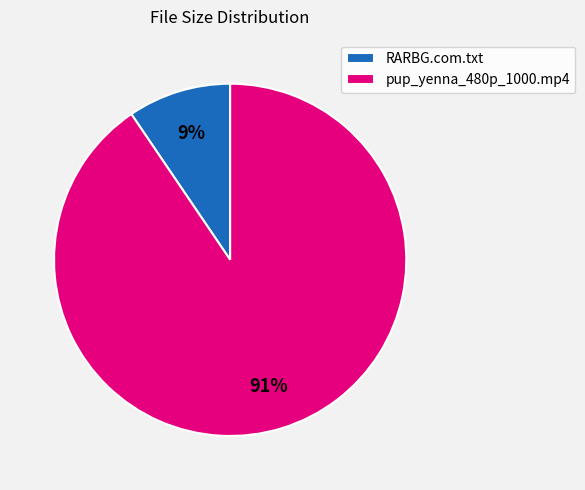

Which category has the biggest portion of the pie?

pup_yenna_480p_1000.mp4